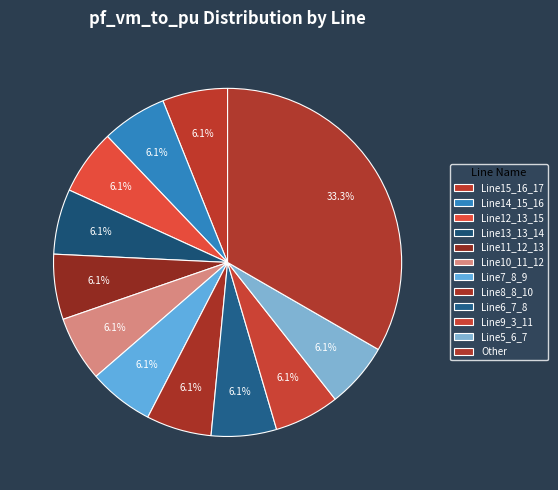

To the nearest percent, what is the difference between the largest and smallest slice percentages?

27%